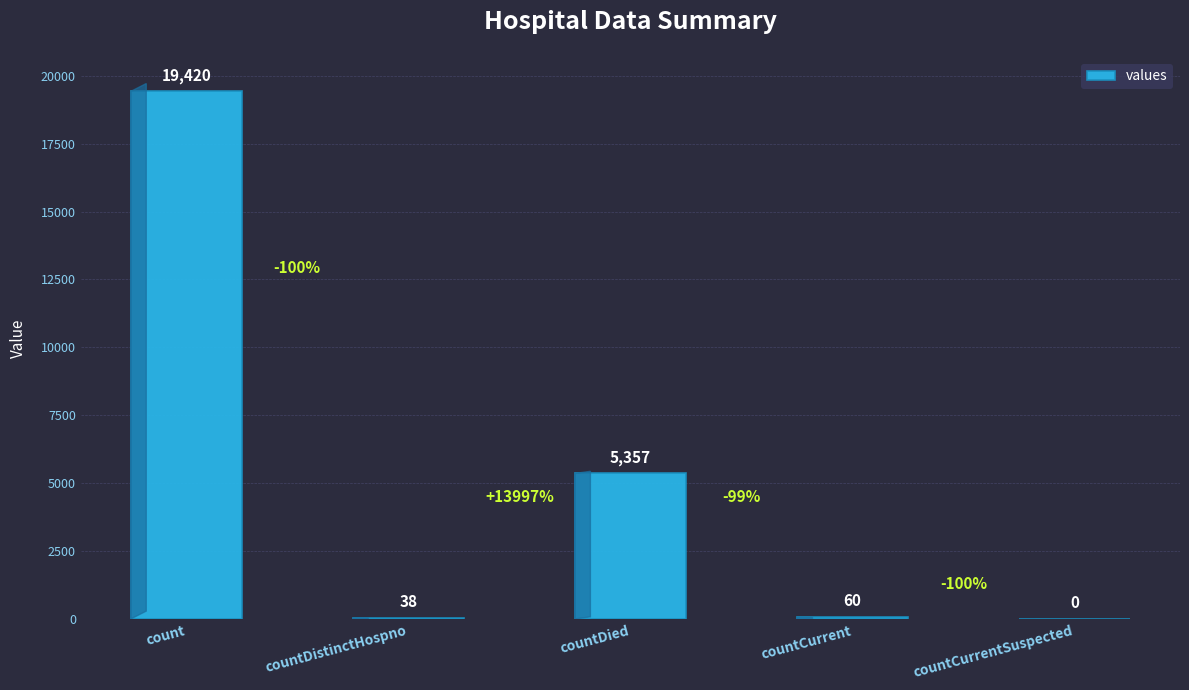

Is it true that the value at count is 31921?

False